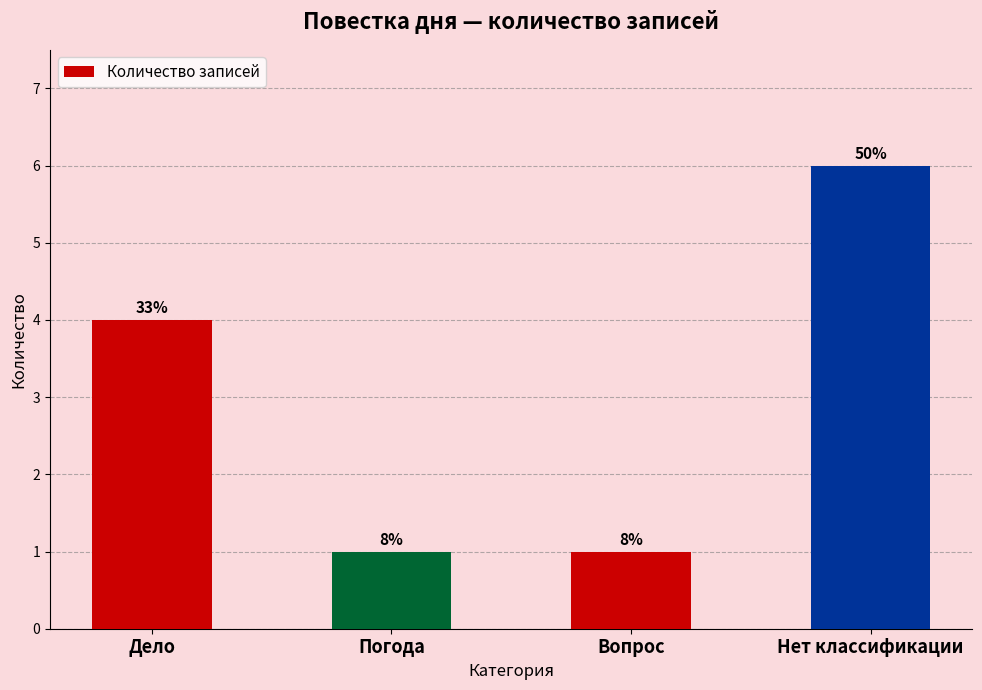

At which label is the value closest to 3?

Дело